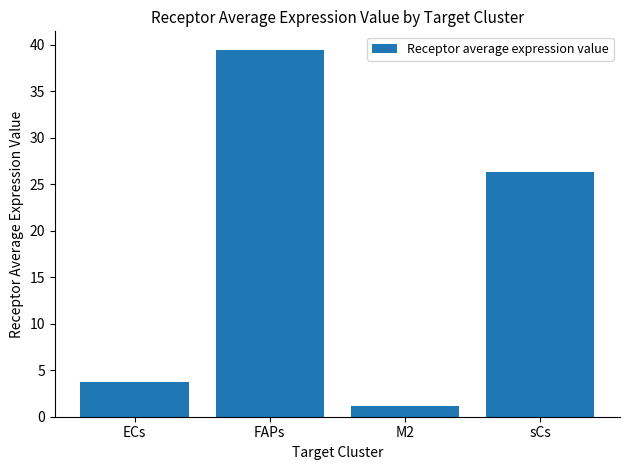

List the labels in order of value, largest first.

FAPs, sCs, ECs, M2